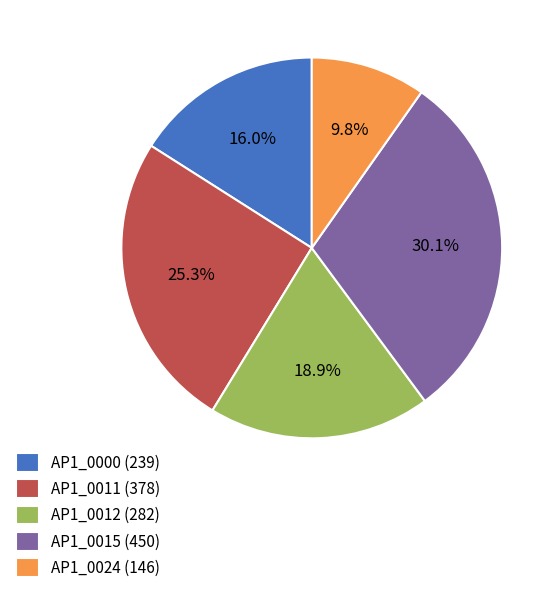

Between AP1_0024 (146) and AP1_0000 (239), which is larger?

AP1_0000 (239)